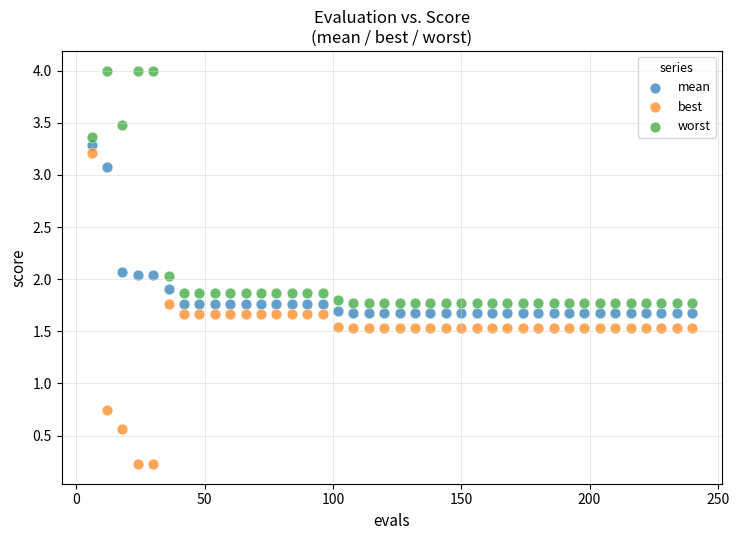

Which series reaches the minimum Y coordinate?

best